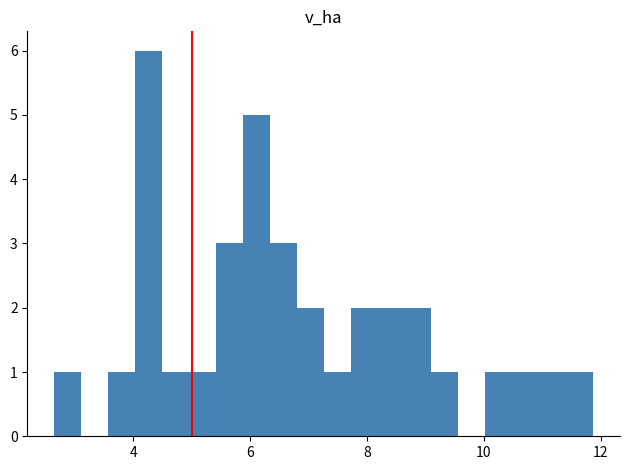

Read against the x-axis, roughly where is the centre of the tallest bar?

4.2